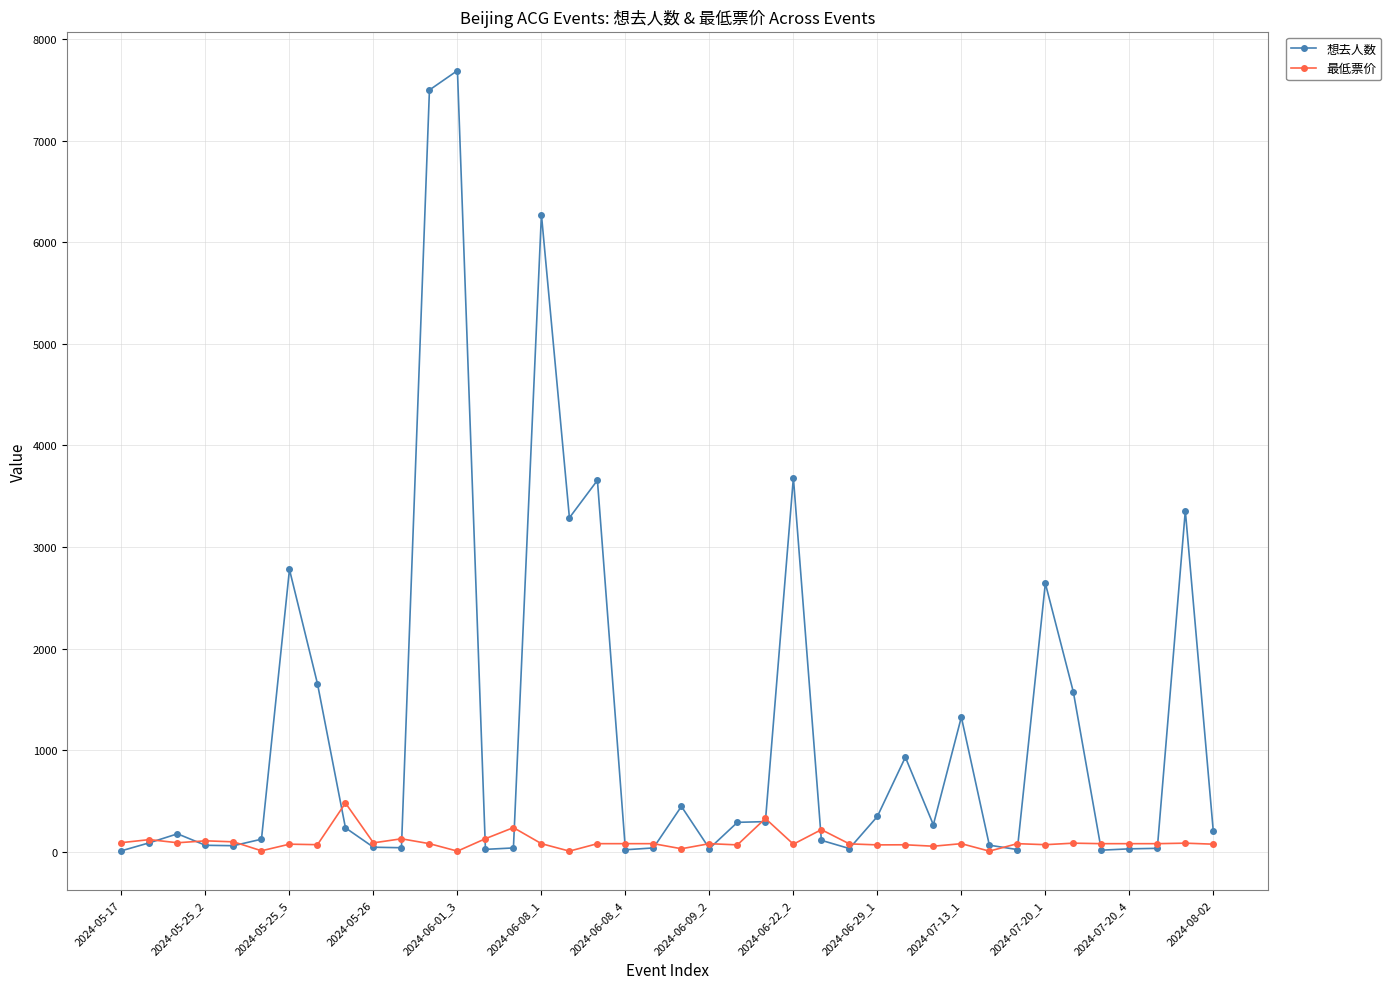

At how many categories does at least one series exceed 2105?

9